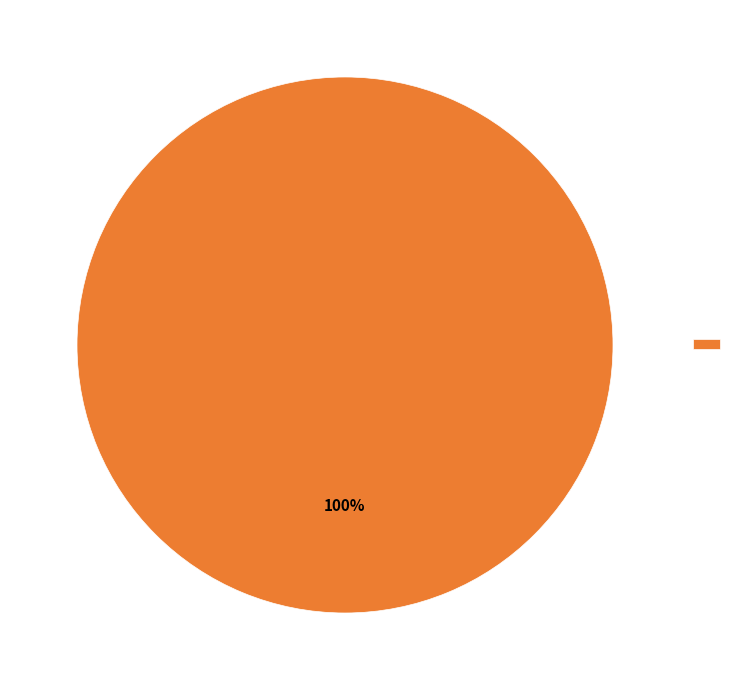

How many segments does this pie chart have?

1